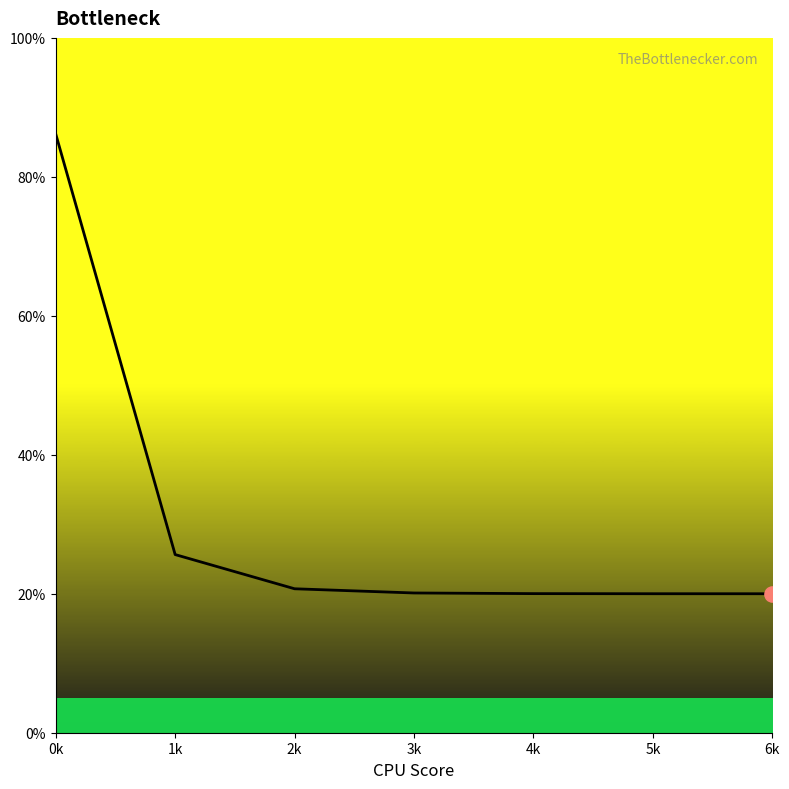

What is the change in value from 0k to 4k?

-66.2